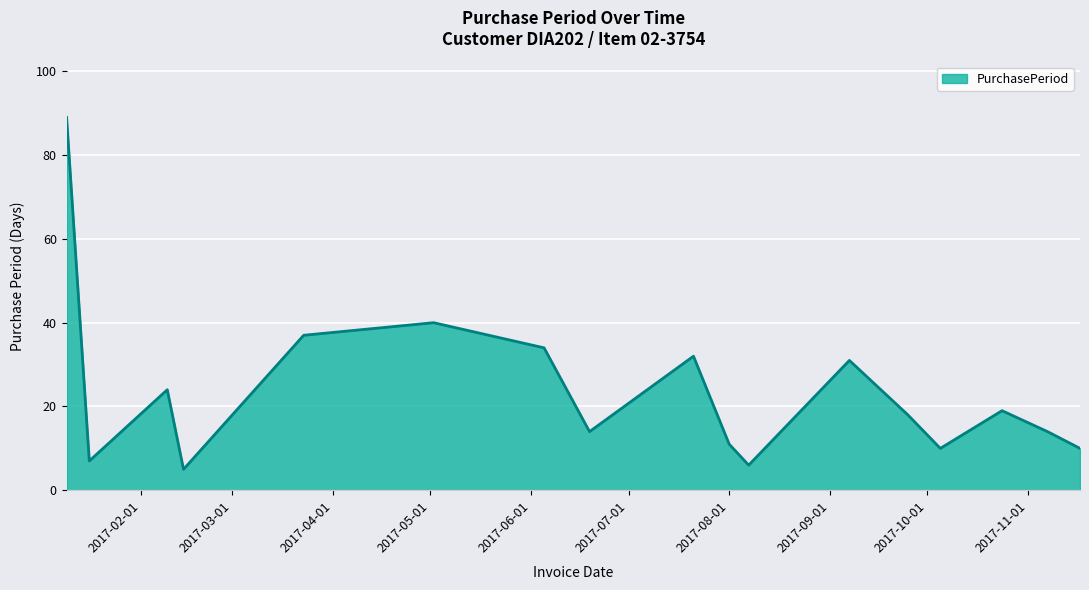

What is the difference between the maximum and minimum values?

84